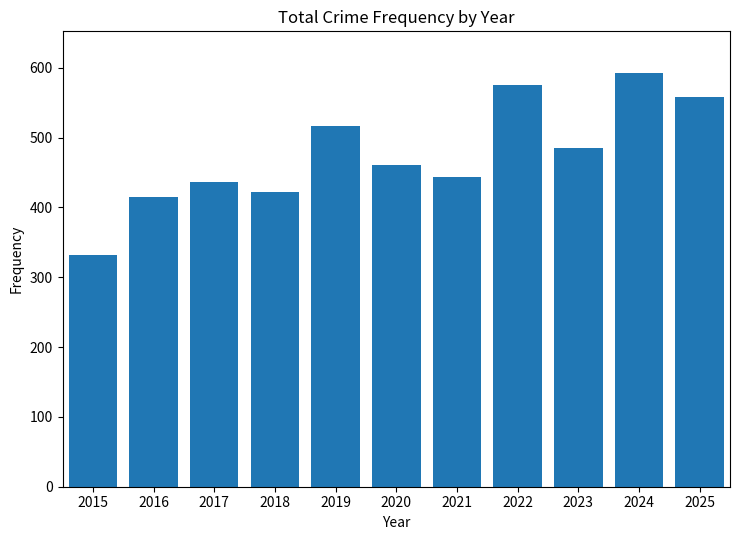

At which label is the value closest to 462?

2020